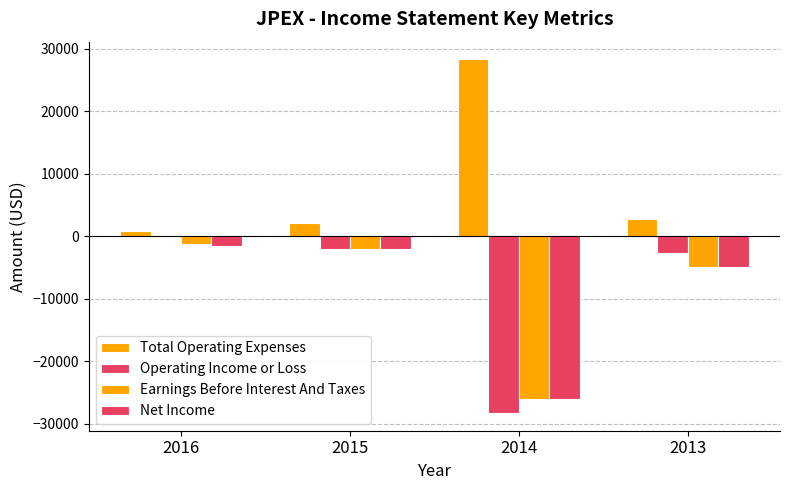

What is the difference between the maximum and minimum values in the Operating Income or Loss series?

28300